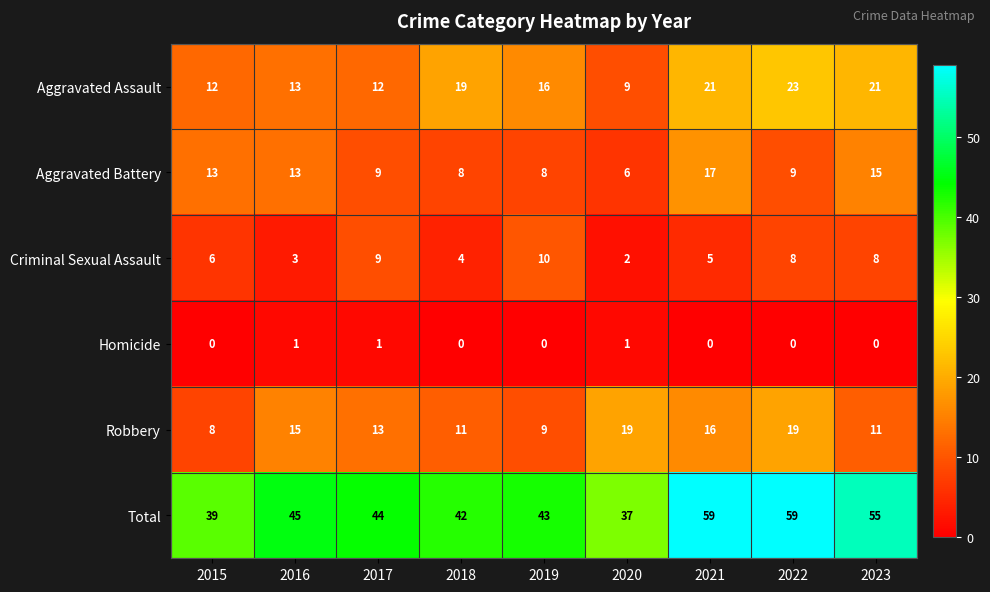

What is the maximum value for Aggravated Assault?

23